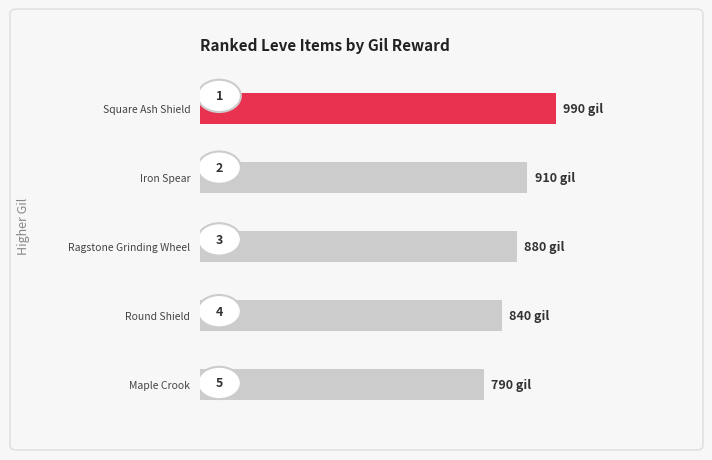

What is the average value?

882